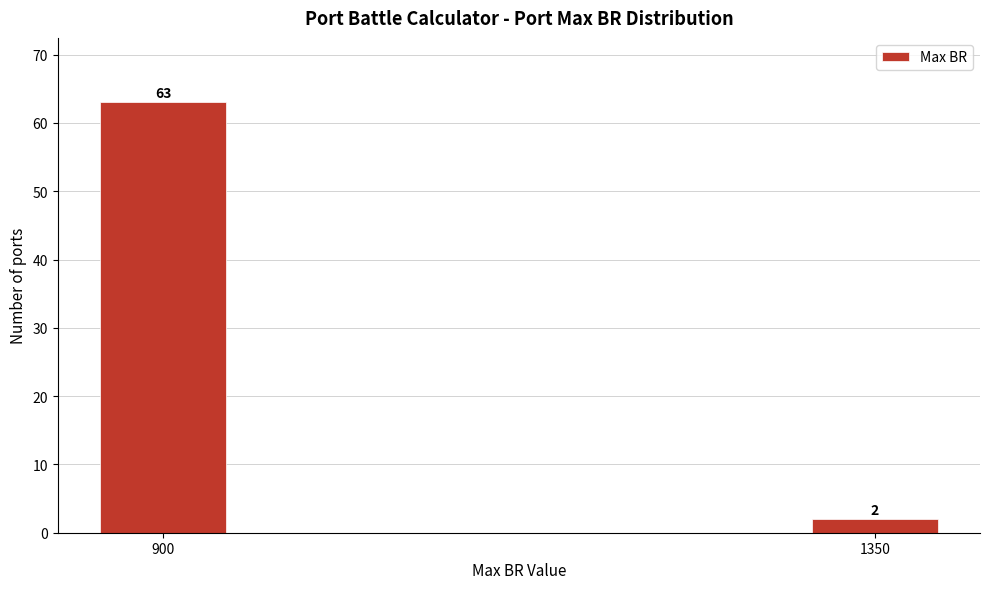

Reading right to left, what are all the values shown in this chart?

1350=2	900=63